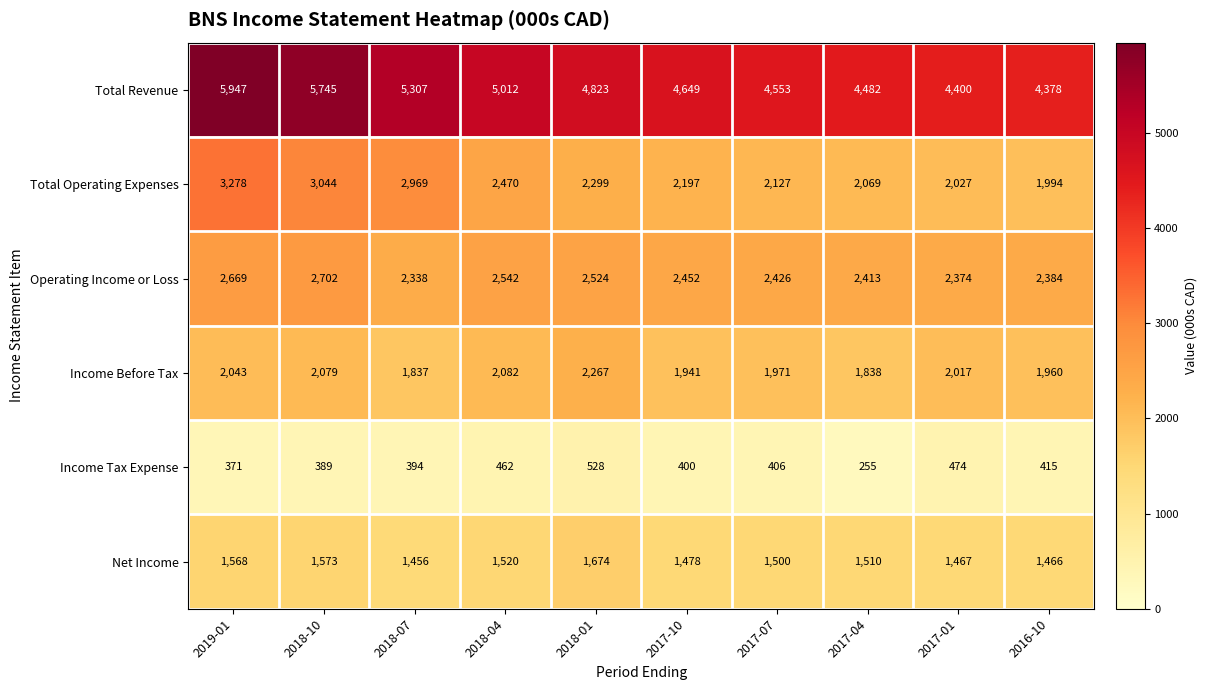

What is the highest value of the Total Operating Expenses series?

3278